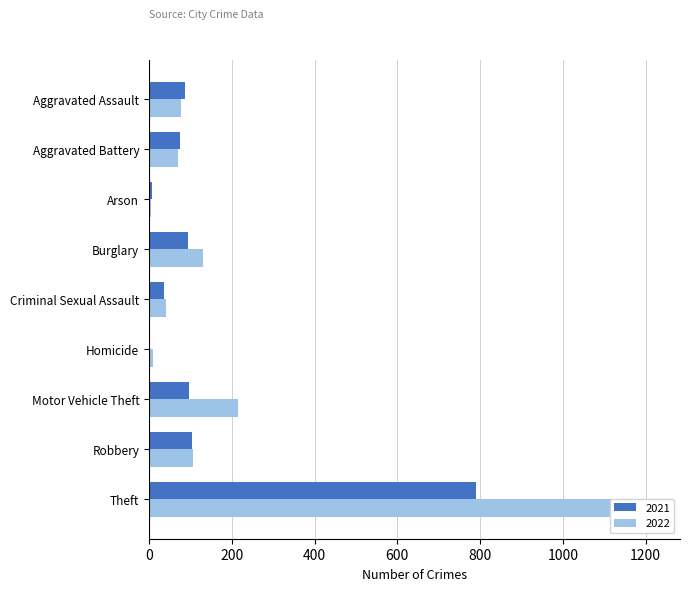

Which series has the largest total across all categories?

2022